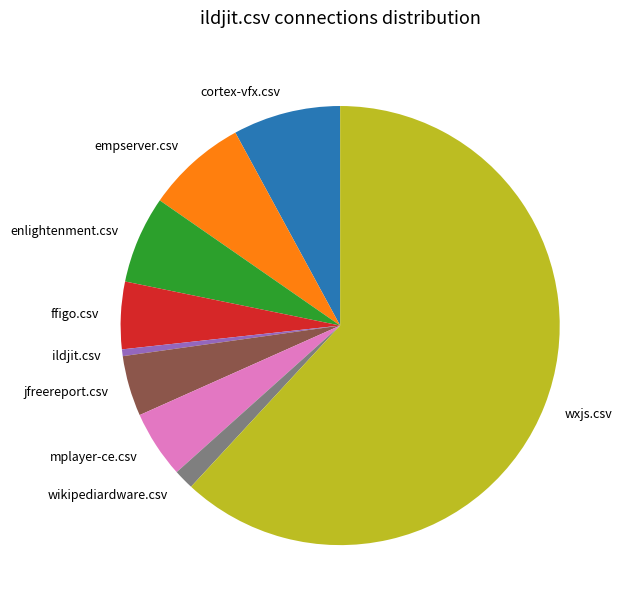

The ffigo.csv slice represents 13% of the pie. True or false?

False